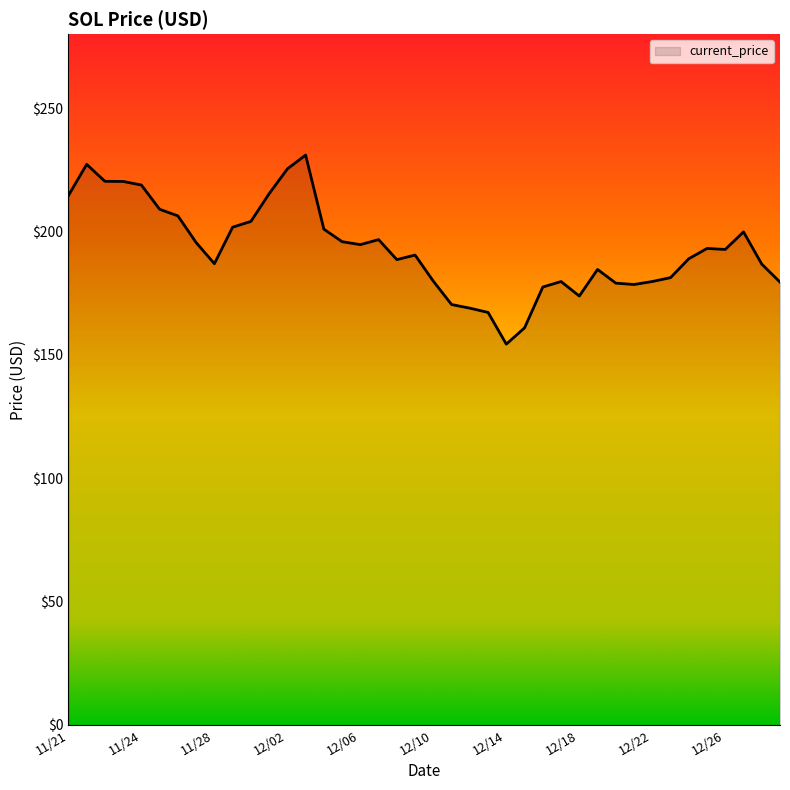

How many lines are shown in the chart?

1